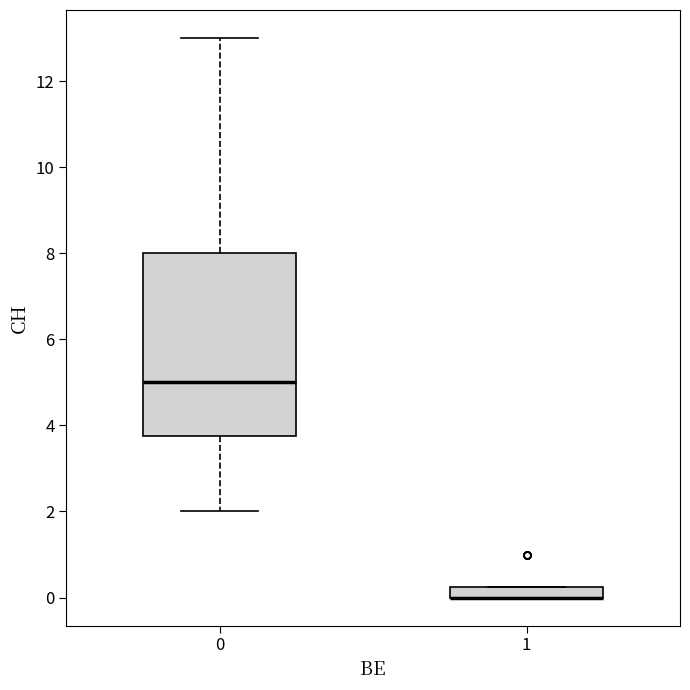

Comparing the boxes themselves (not the whiskers), which one is the tallest?

0